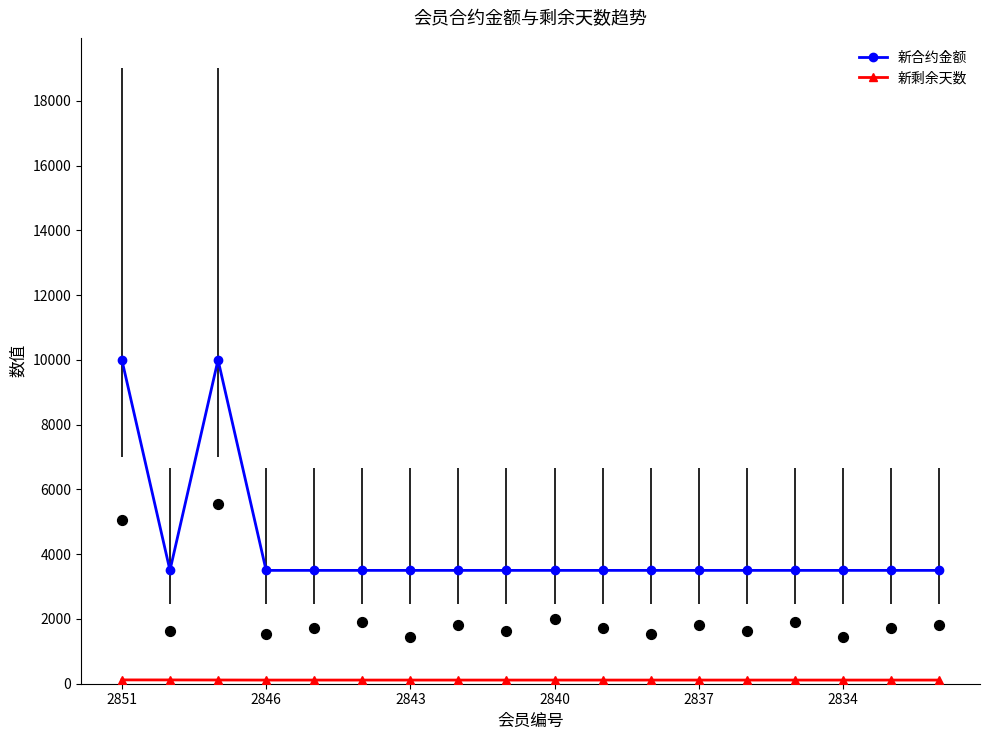

Is the value of 新剩余天数 at 8 greater than the value of 新合约金额 at 2846?

No